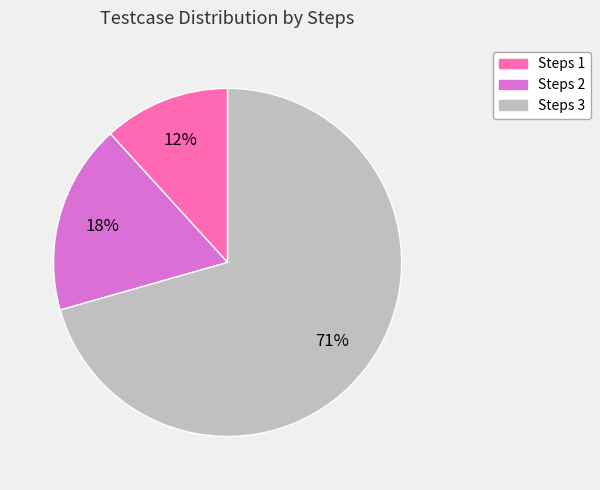

To the nearest percent, what portion does Steps 2 represent?

18%